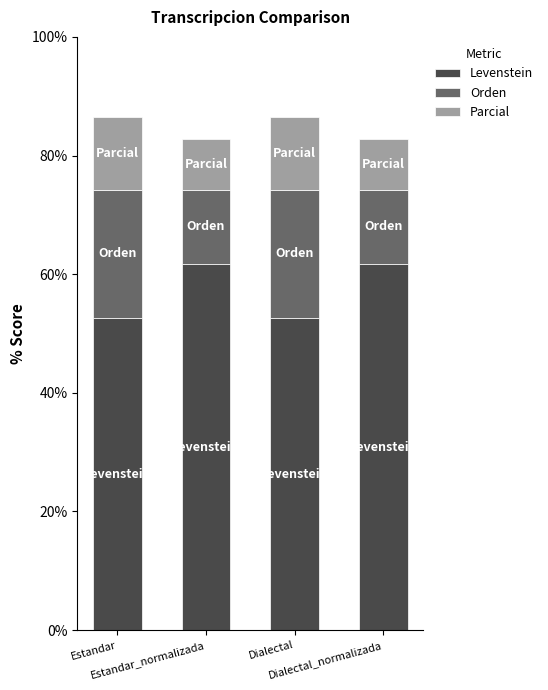

What is the minimum value for Levenstein?

52.6